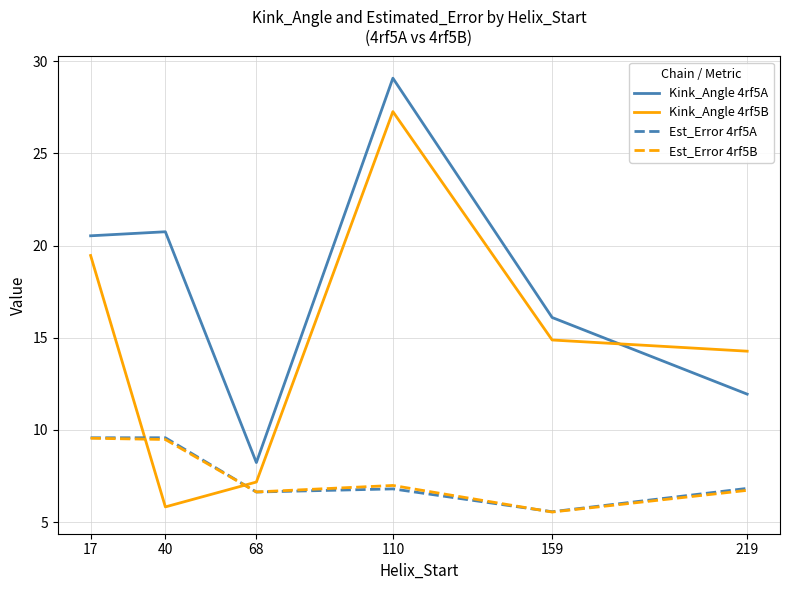

Rank the categories by Kink_Angle 4rf5B value from lowest to highest.

40, 68, 219, 159, 17, 110